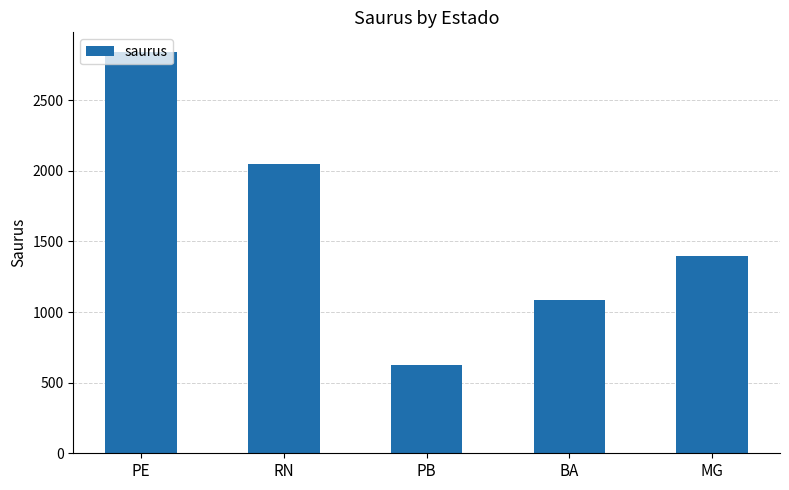

What position from the right is PB?

3